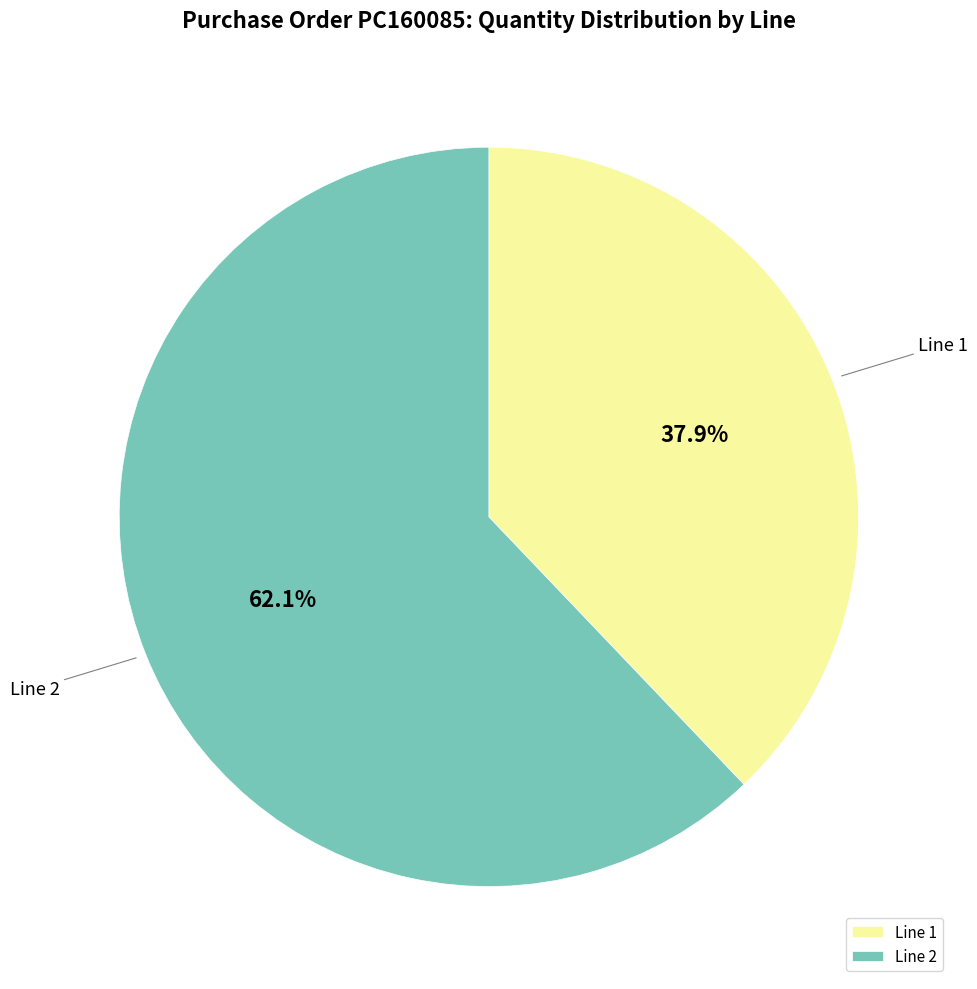

Which has a higher value, Line 2 or Line 1?

Line 2